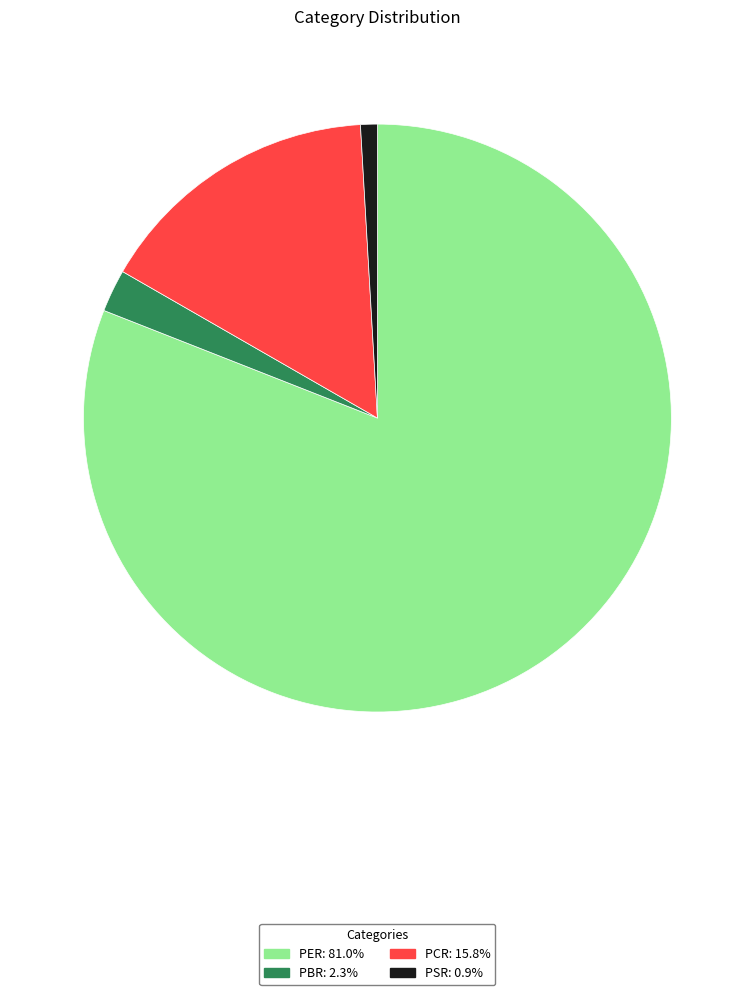

True or false: PCR accounts for 7% of the total.

False